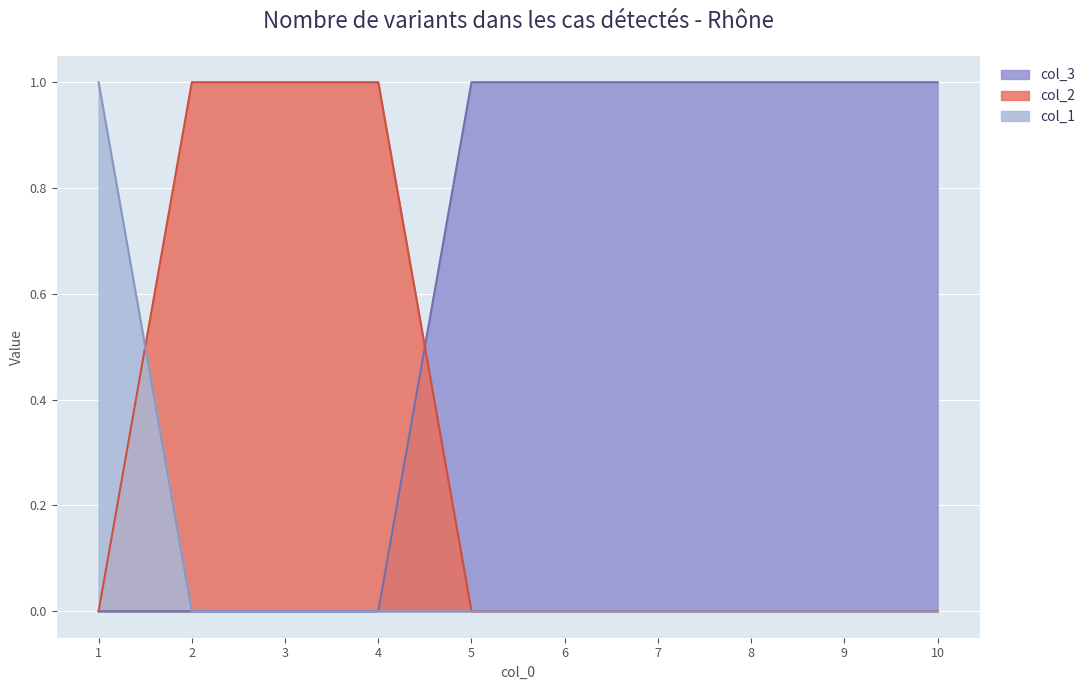

Count the number of data series in this chart.

3